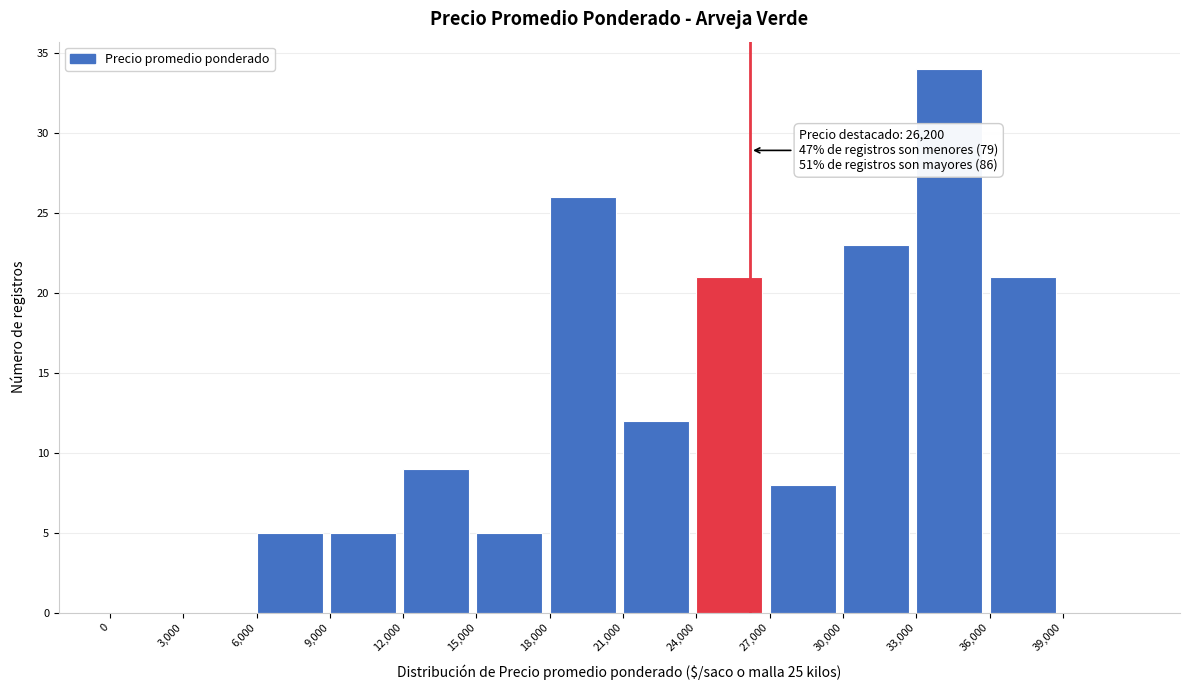

Which range on the x-axis has the tallest bar?

33000 to 36000